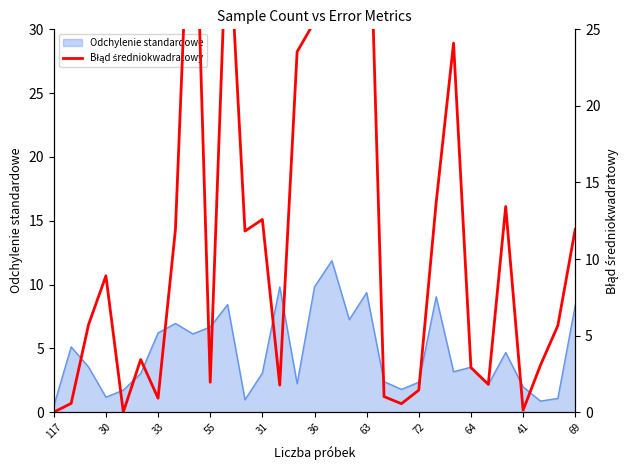

What is the label of the 23rd point from the left?

22